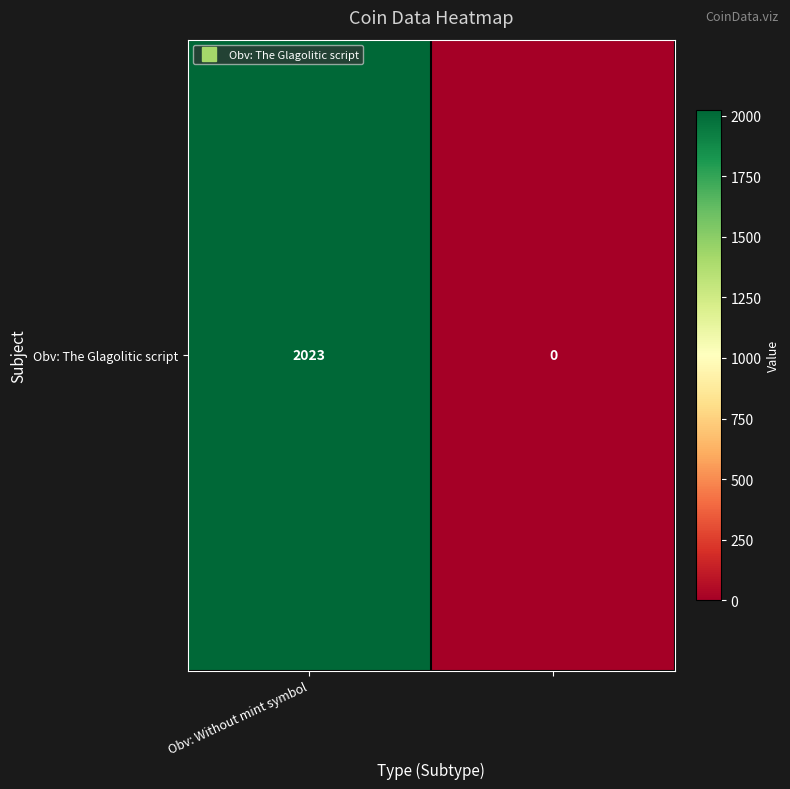

Rank the categories by value from highest to lowest.

Obv: Without mint symbol, 1